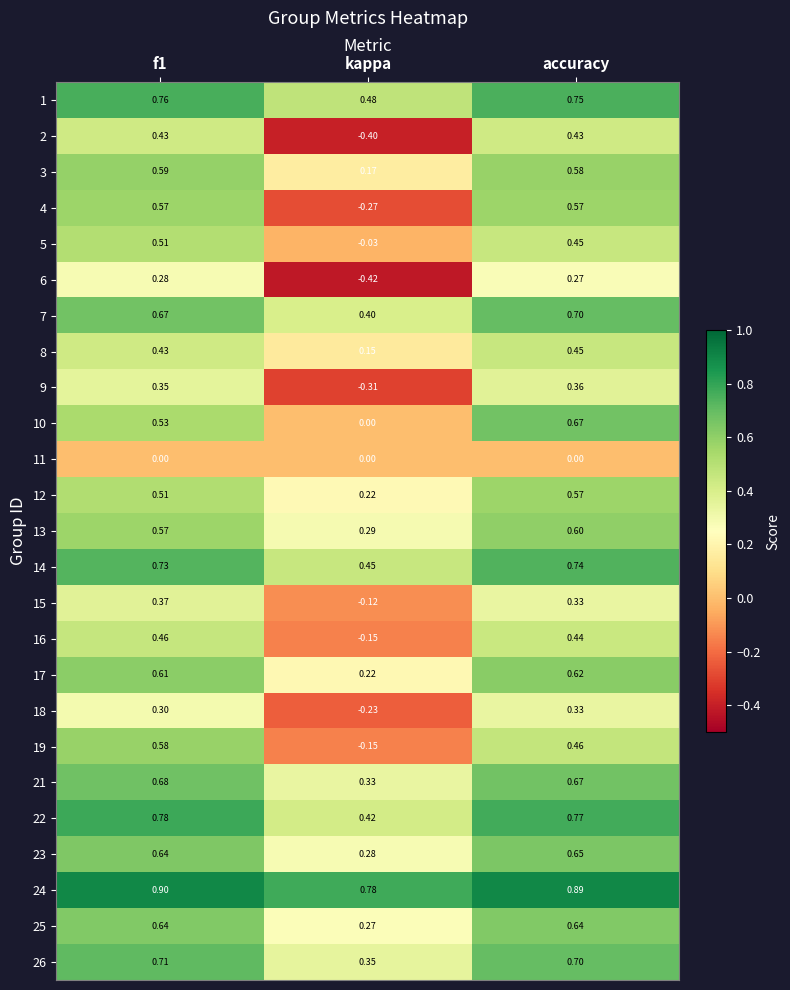

Which category has the lowest value across all series?

kappa